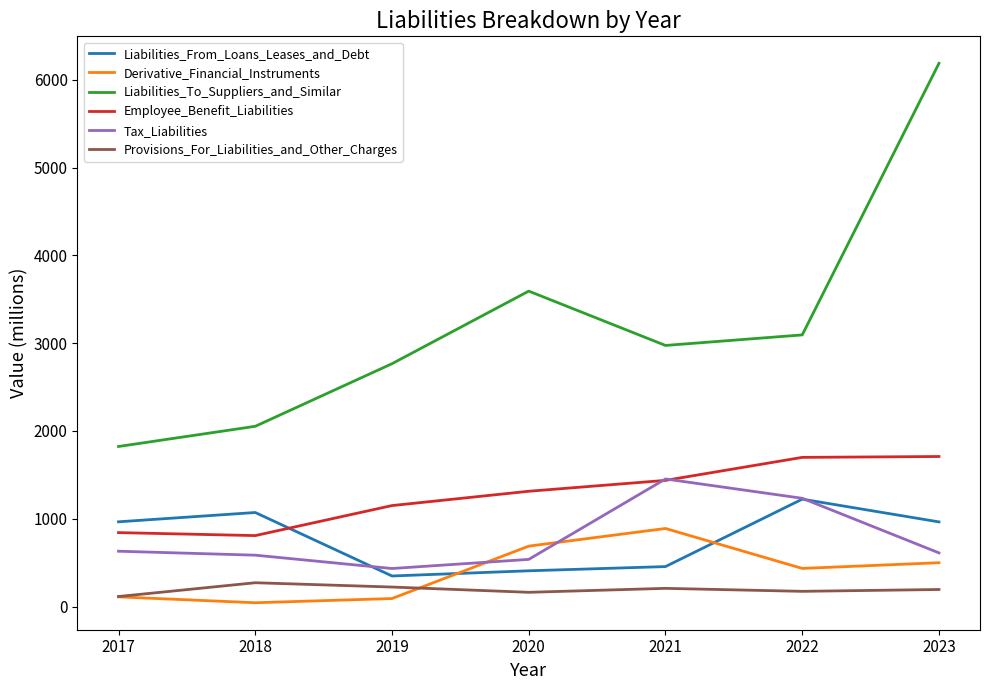

Which series changed the most between 2017 and 2018?

Liabilities_To_Suppliers_and_Similar